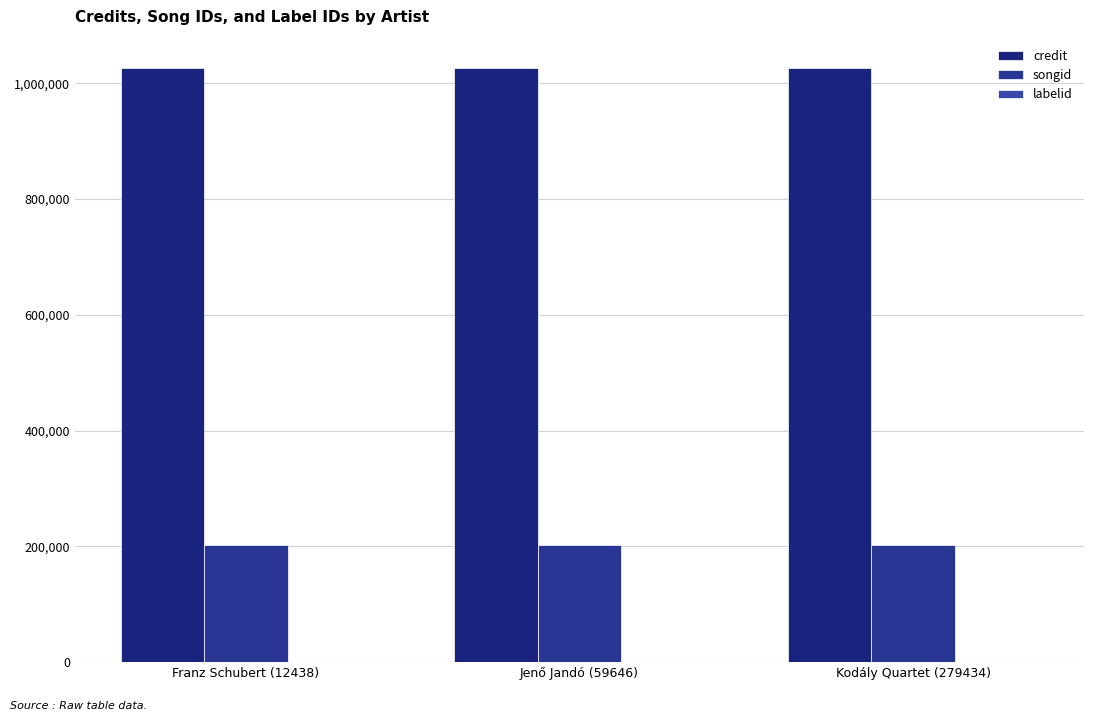

Rank the series by their average value, from highest to lowest.

credit, songid, labelid